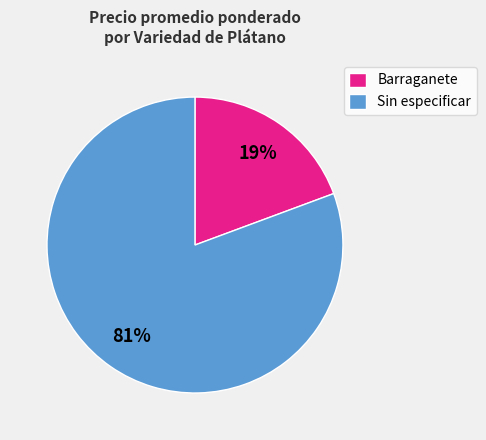

To the nearest percent, what portion does Barraganete represent?

19%